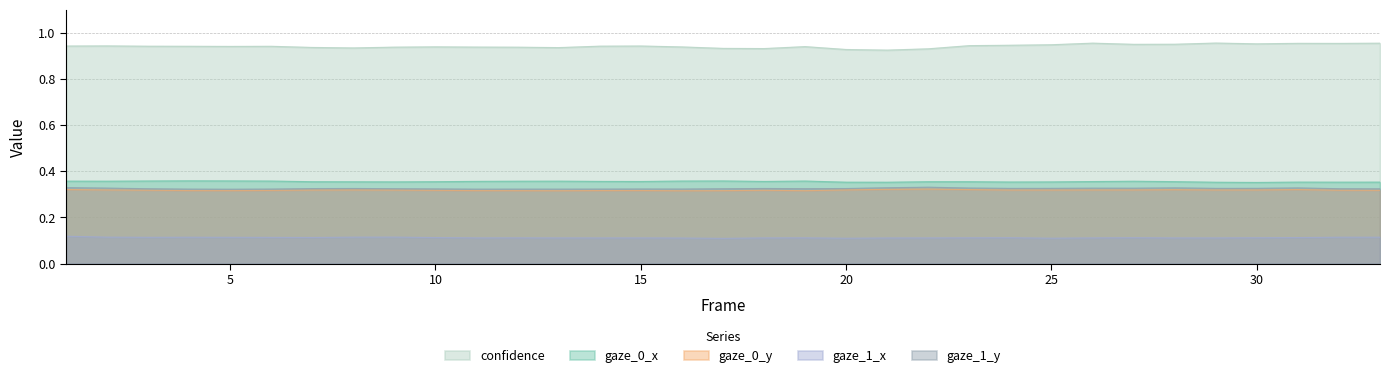

What is the sum of all gaze_1_y values?

10.7